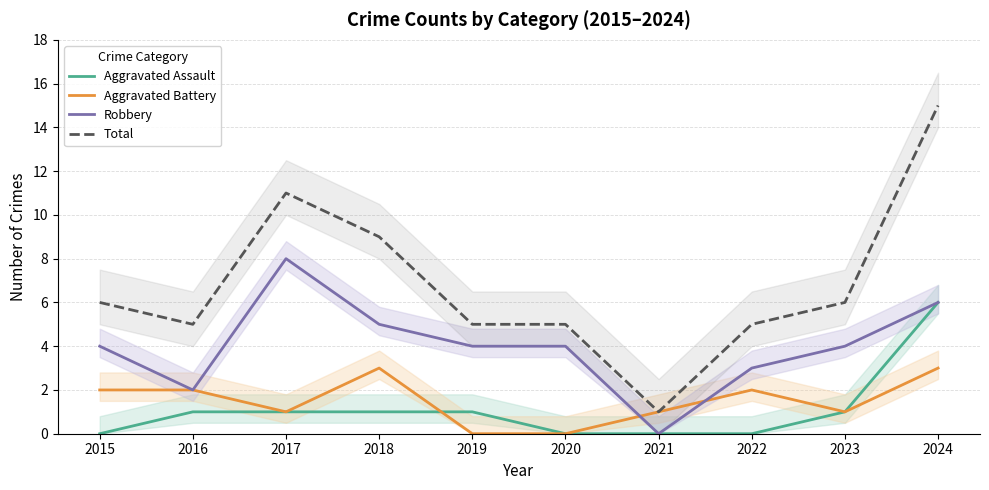

Which series has the largest total across all categories?

Total